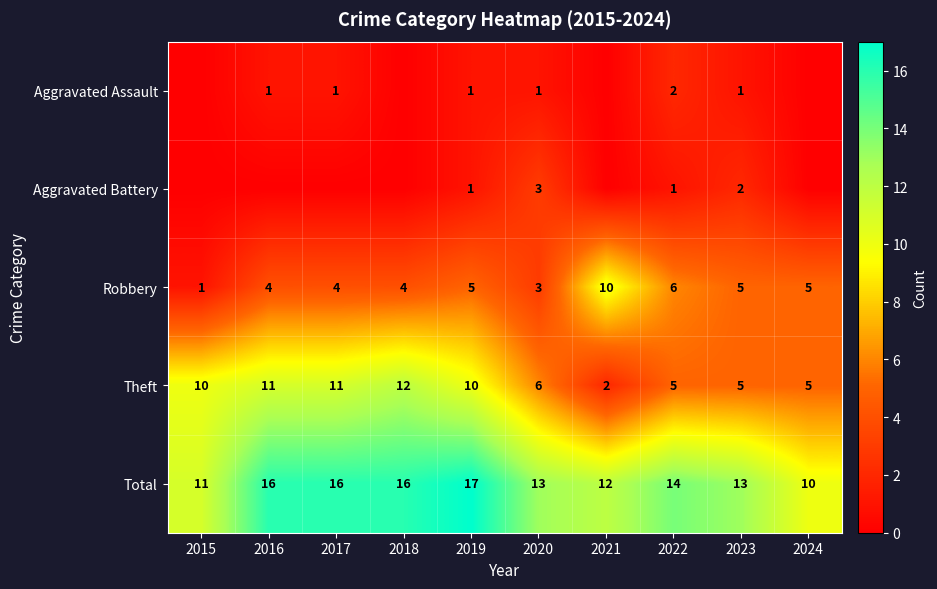

At 2022, list the series in order from smallest to largest.

Aggravated Battery, Aggravated Assault, Theft, Robbery, Total